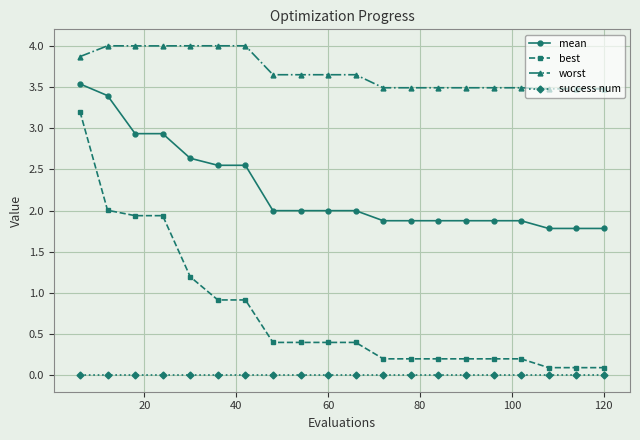

Which series has the largest range (max minus min)?

best